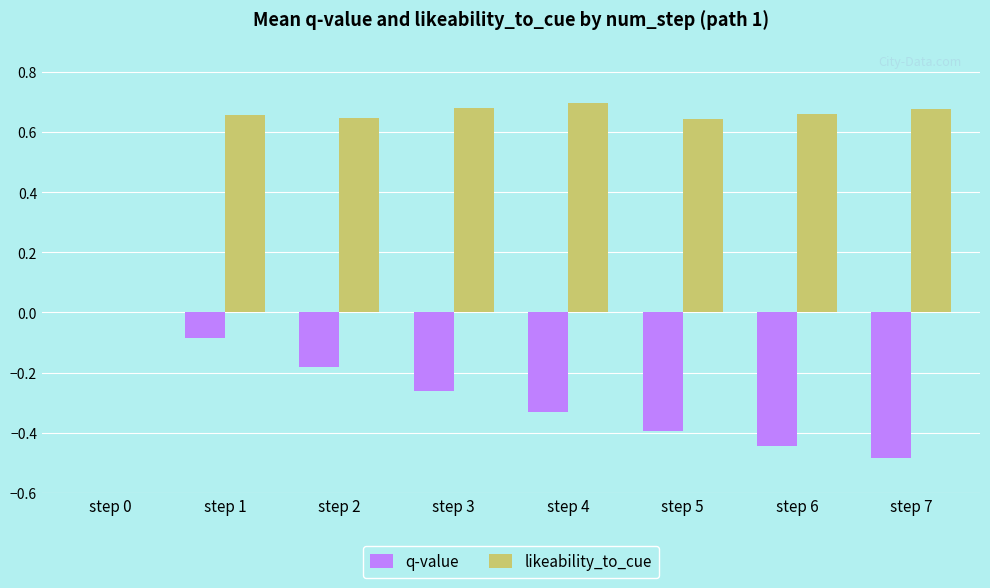

Between step 1 and step 6, which series saw the biggest shift?

q-value